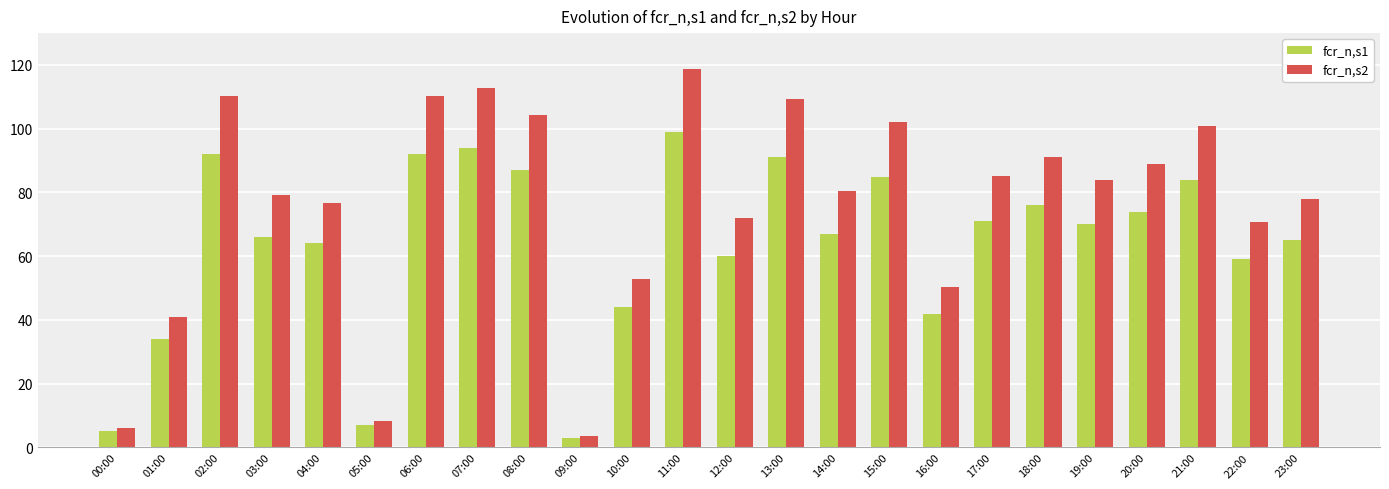

List the series in order of their peak value, highest first.

fcr_n,s2, fcr_n,s1